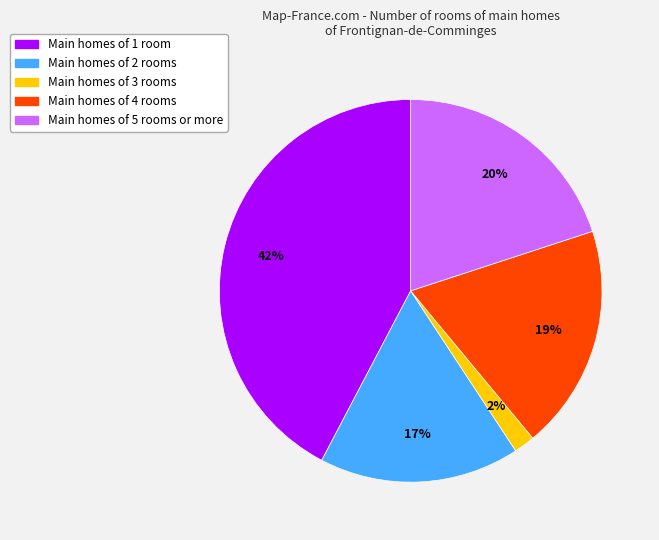

Does any single category account for the majority?

No